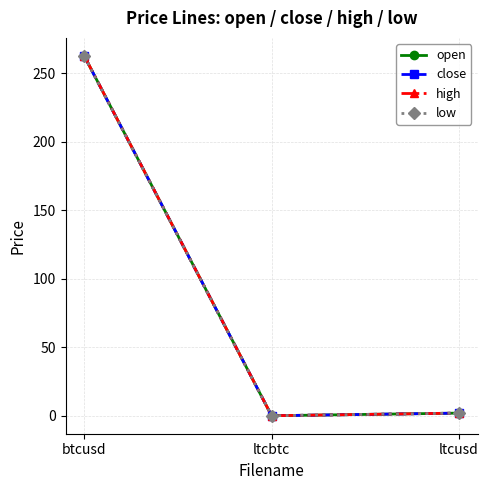

List the series in order of their overall mean, highest first.

high, open, close, low